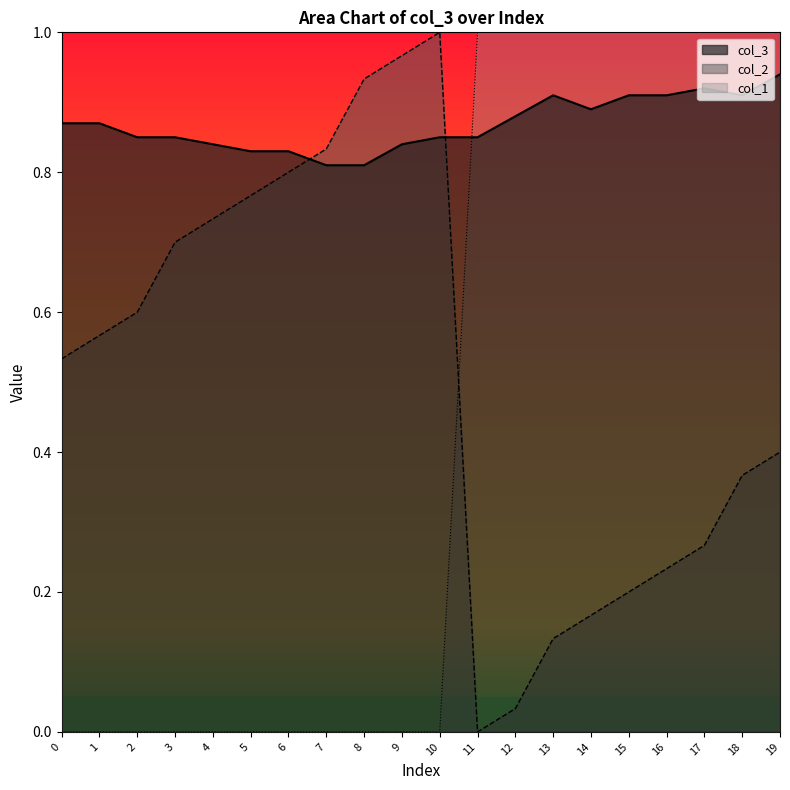

The col_2 series shows 0.4 at 3. True or false?

False